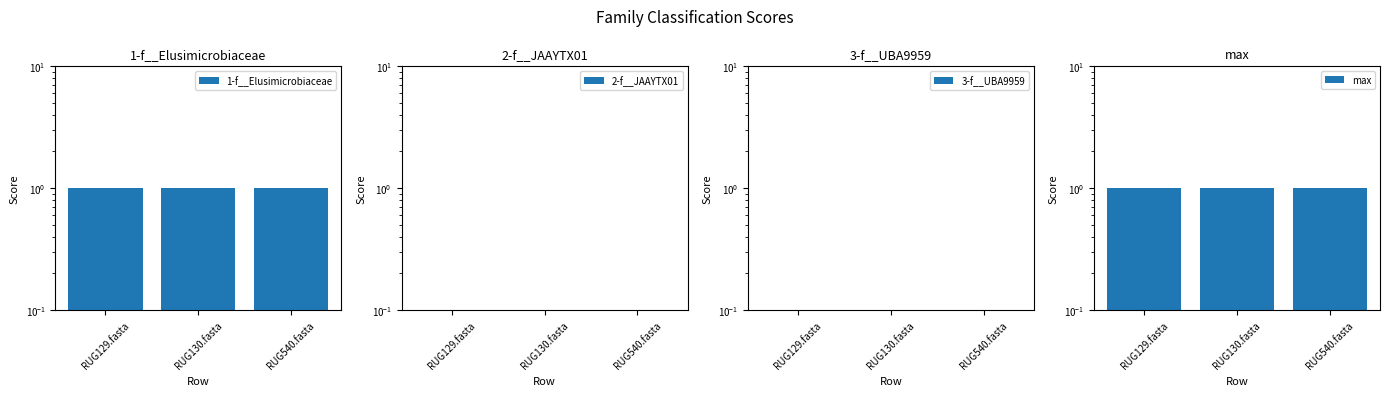

Is it true that max equals 0.7 at RUG540.fasta?

False